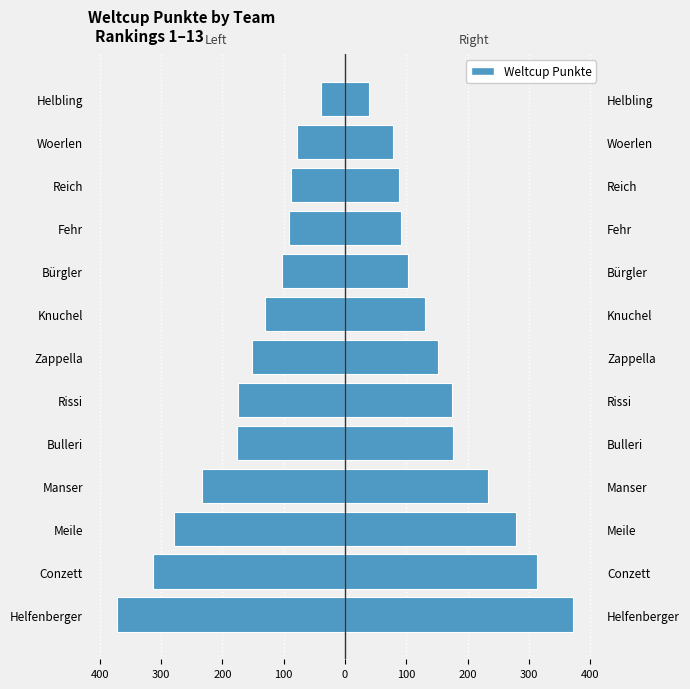

What is the value of the Left bar at the 5th from the left?

-177